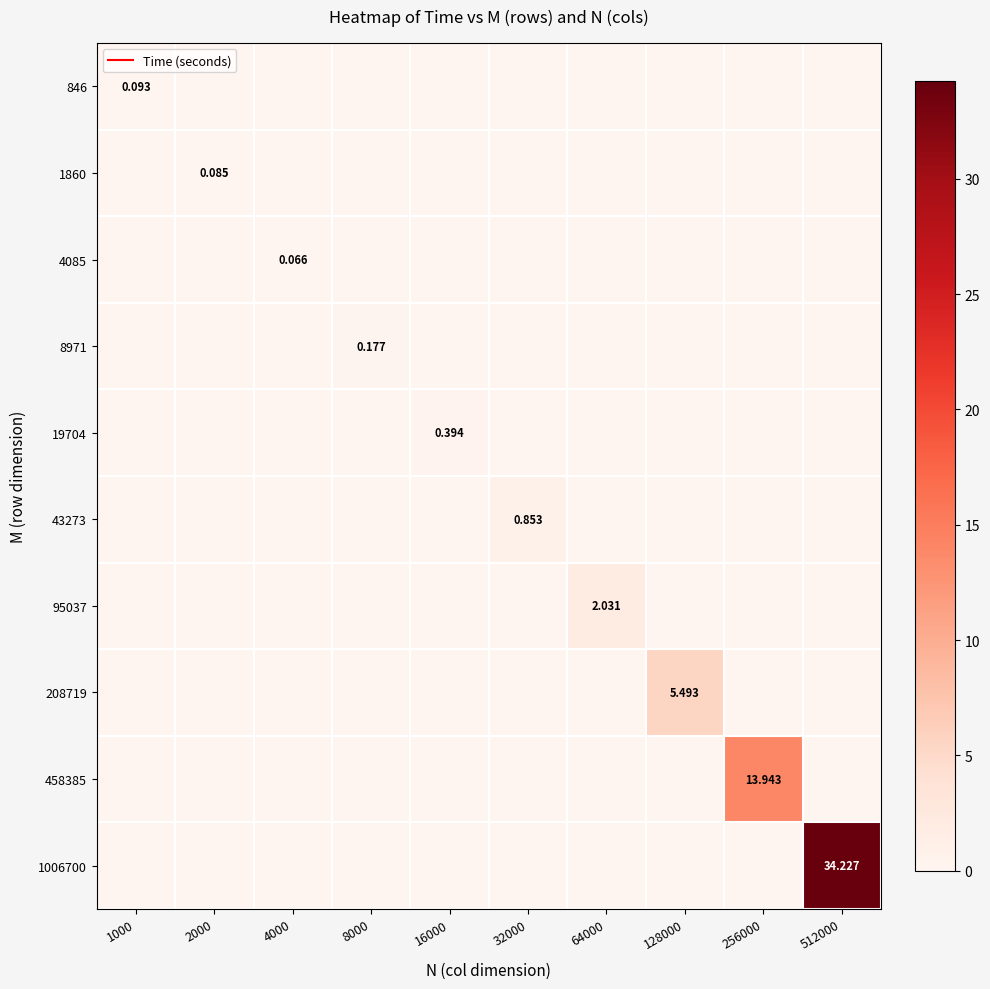

Which series changed the most between 1000 and 128000?

208719